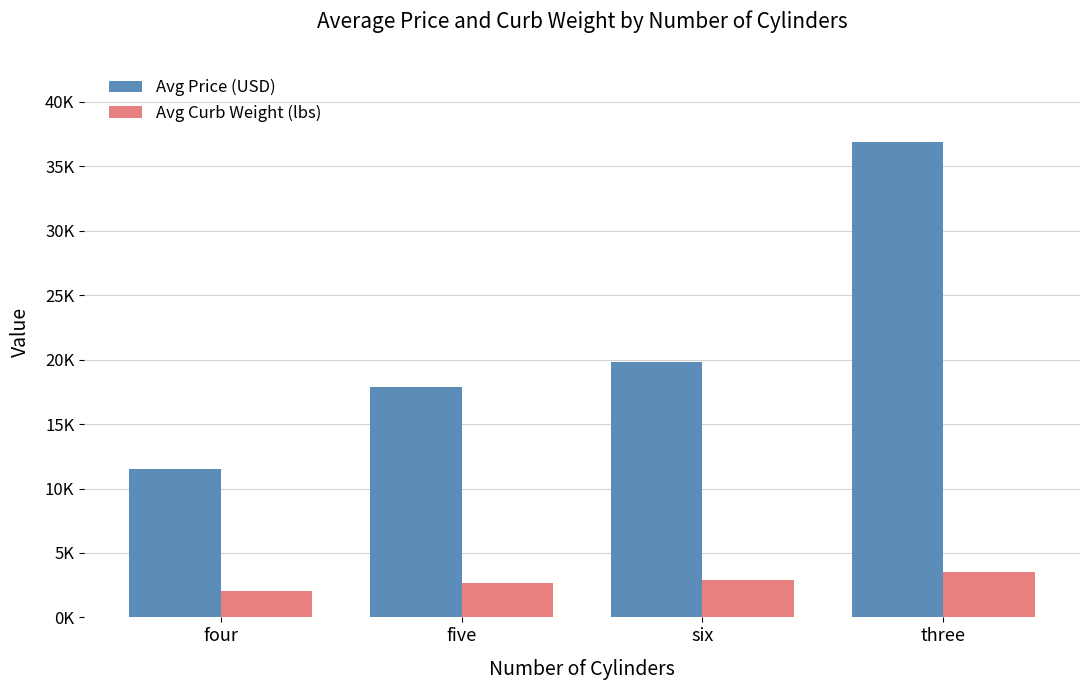

At which label does Avg Curb Weight (lbs) reach its minimum?

four